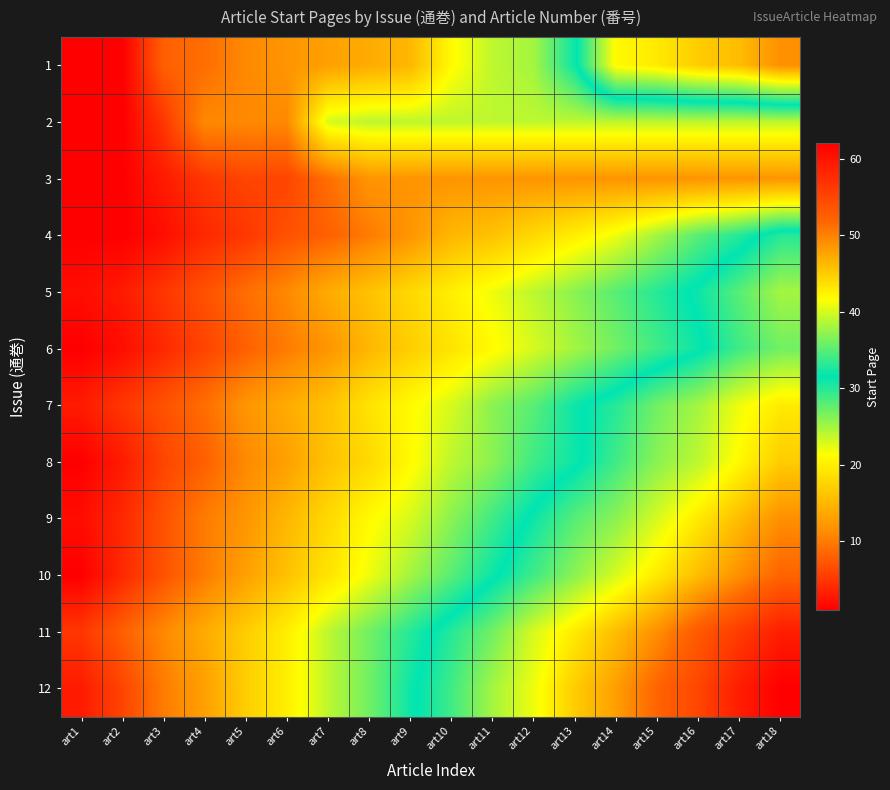

Rank the series at art1 from highest to lowest value.

11, 7, 12, 5, 9, 1, 2, 3, 4, 6, 8, 10